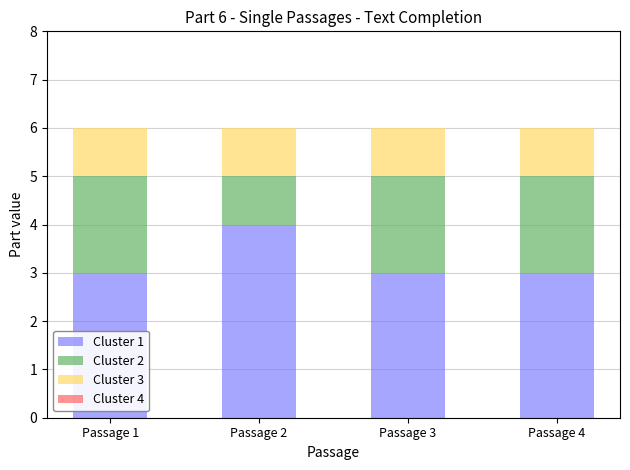

The value of Cluster 1 at Passage 2 is 4. True or false?

True